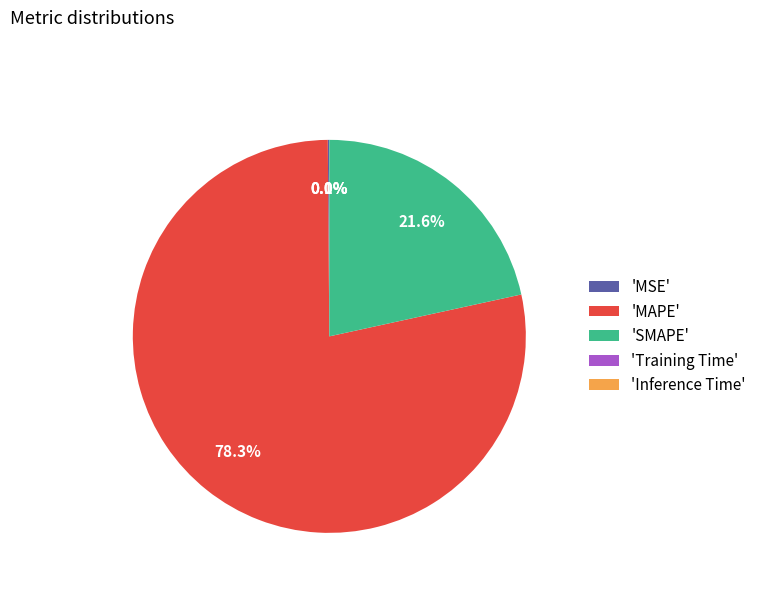

What percentage do 'SMAPE' and 'MAPE' together represent?

99.9%